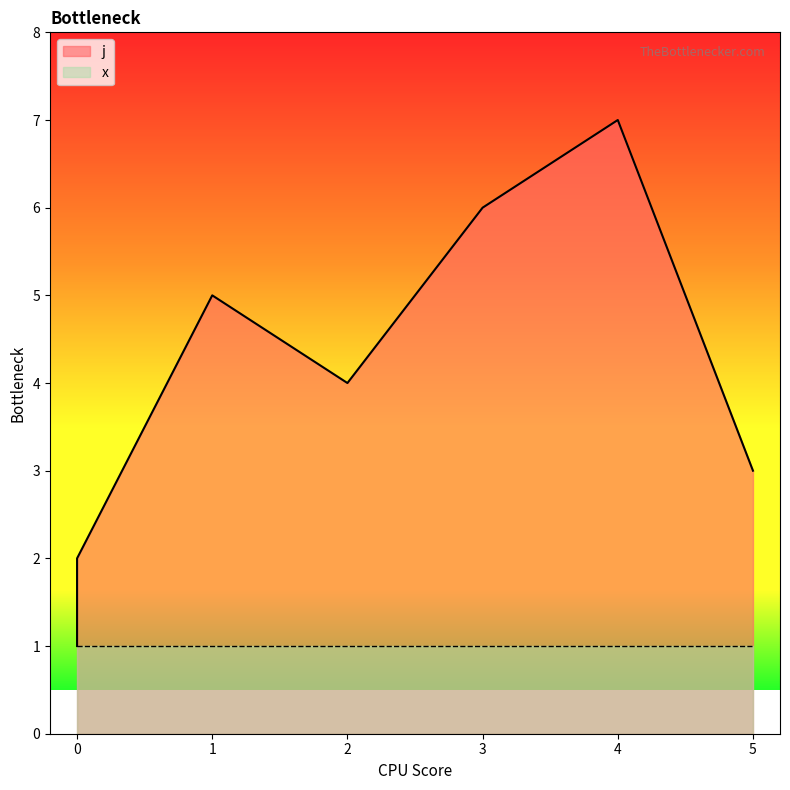

Where is the data nearest to the value 4?

2